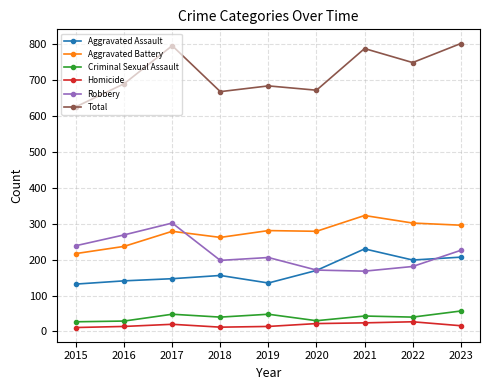

What is the sum of the Robbery values at 2021 and 2015?

407